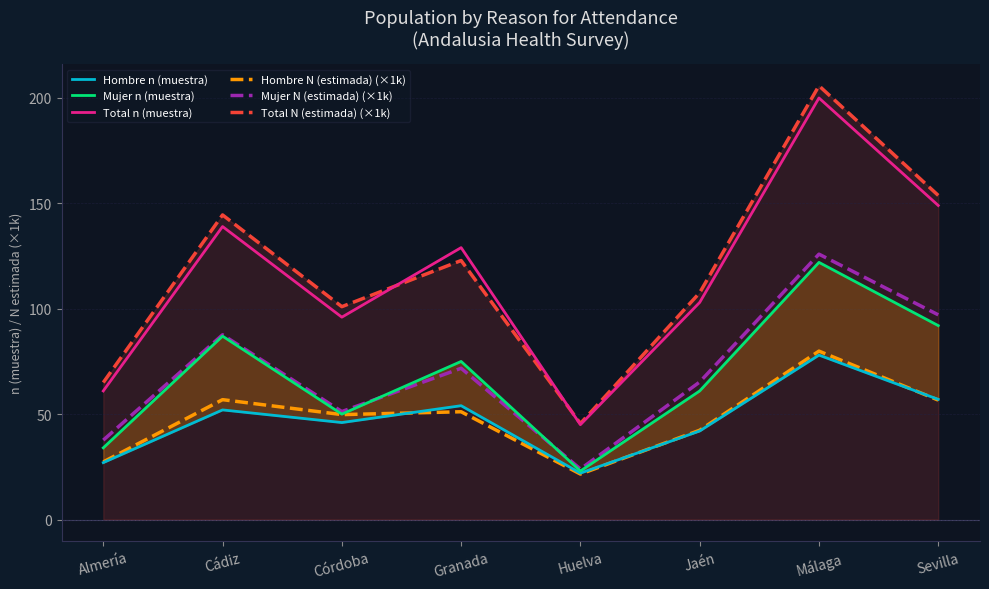

True or false: Hombre n (muestra) and Mujer N (estimada) (×1k) cross at least once.

False